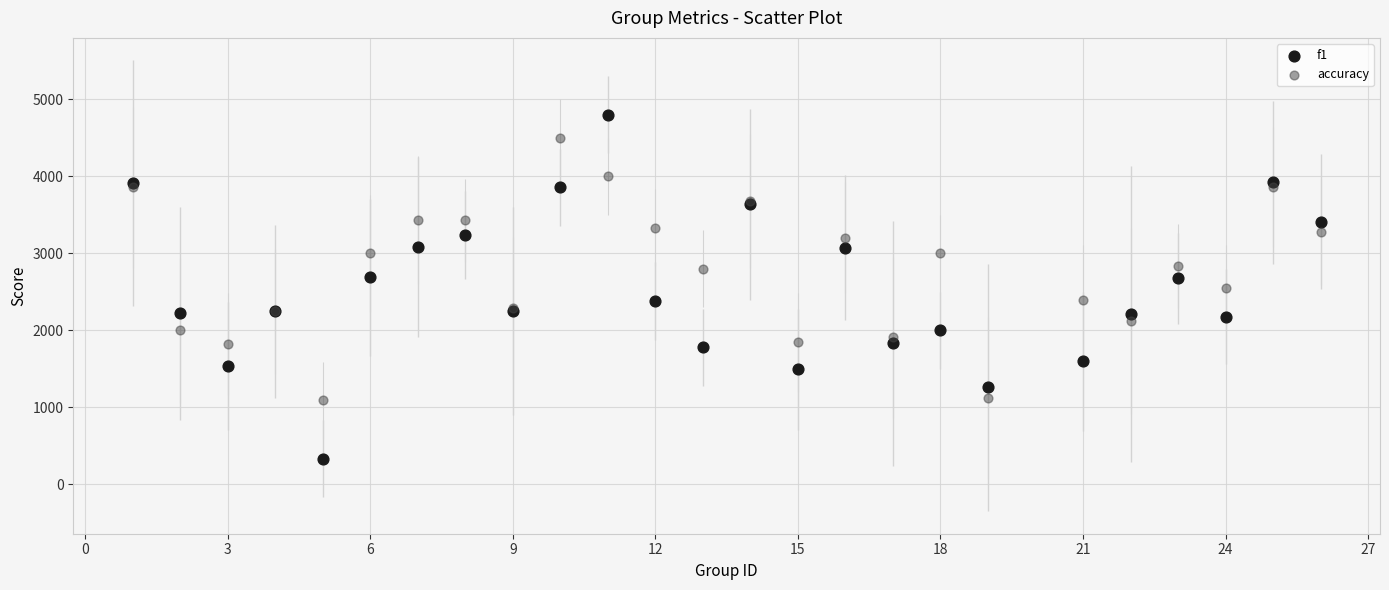

Which series has the widest spread of Y values?

f1